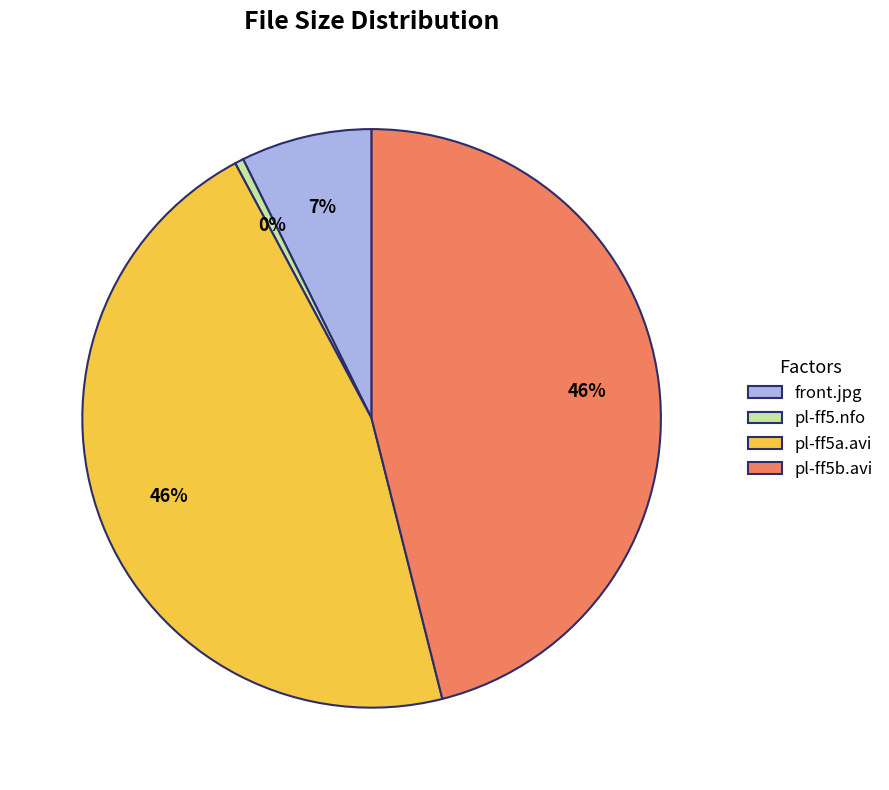

How many slices are in this pie chart?

4